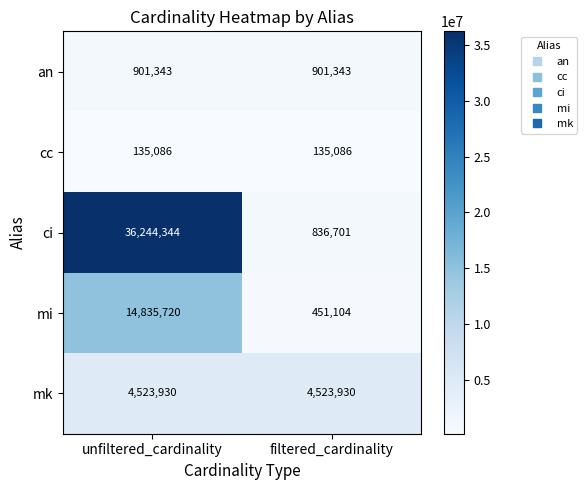

Is it true that ci equals 1209872 at filtered_cardinality?

False